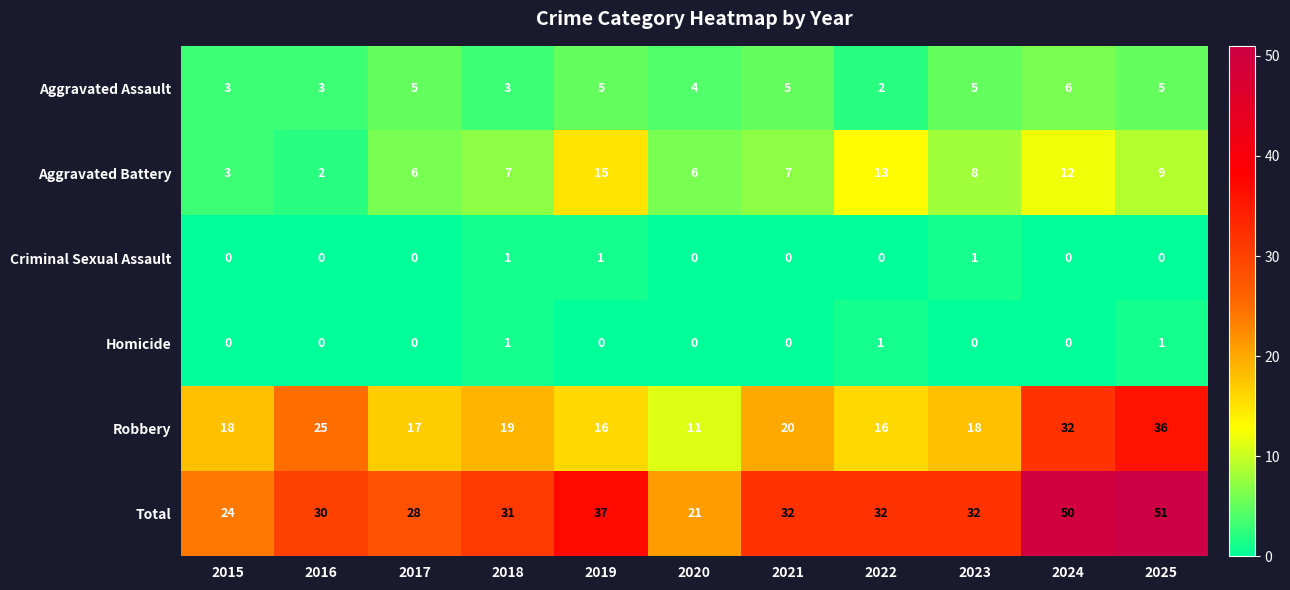

What is the total value across all series at 2015?

48